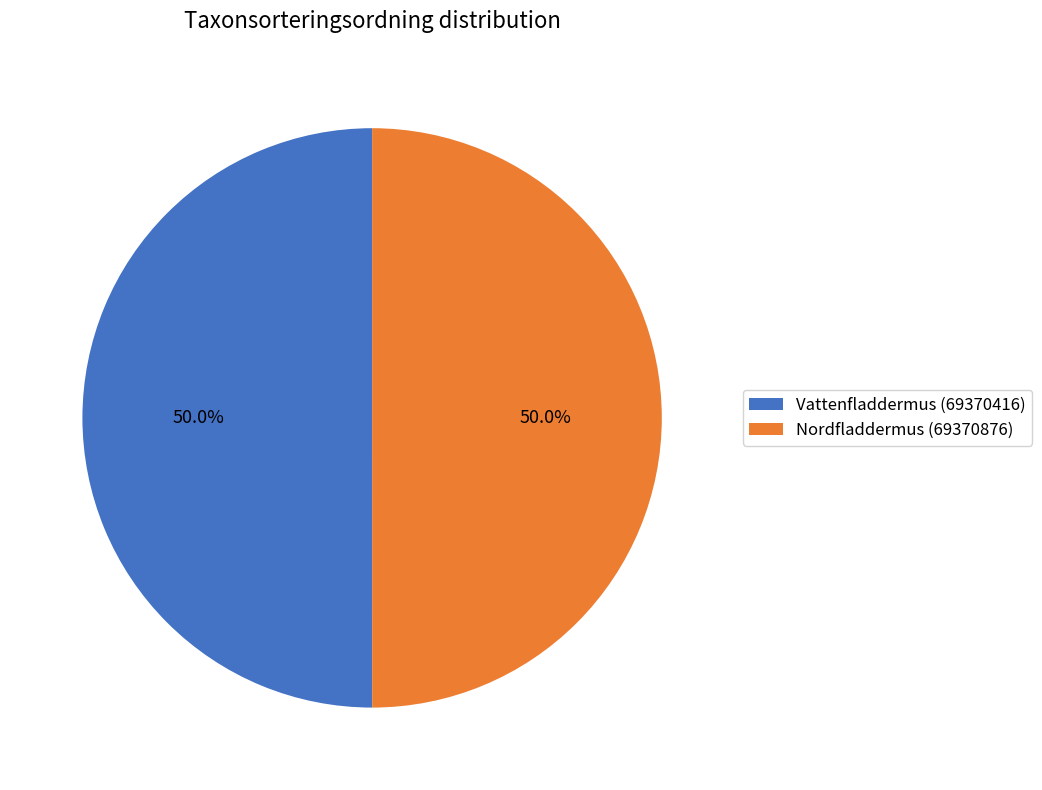

What is the ratio of the value at Nordfladdermus (69370876) to the value at Vattenfladdermus (69370416)?

1.0